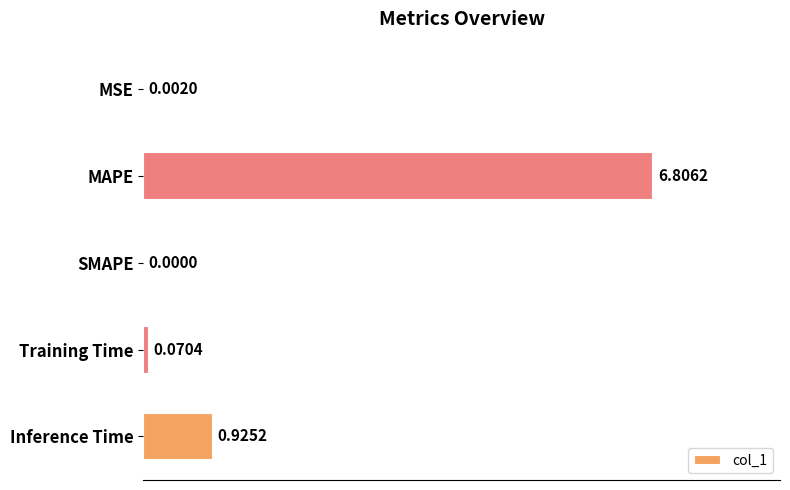

What is the change in value from MAPE to Inference Time?

-5.9